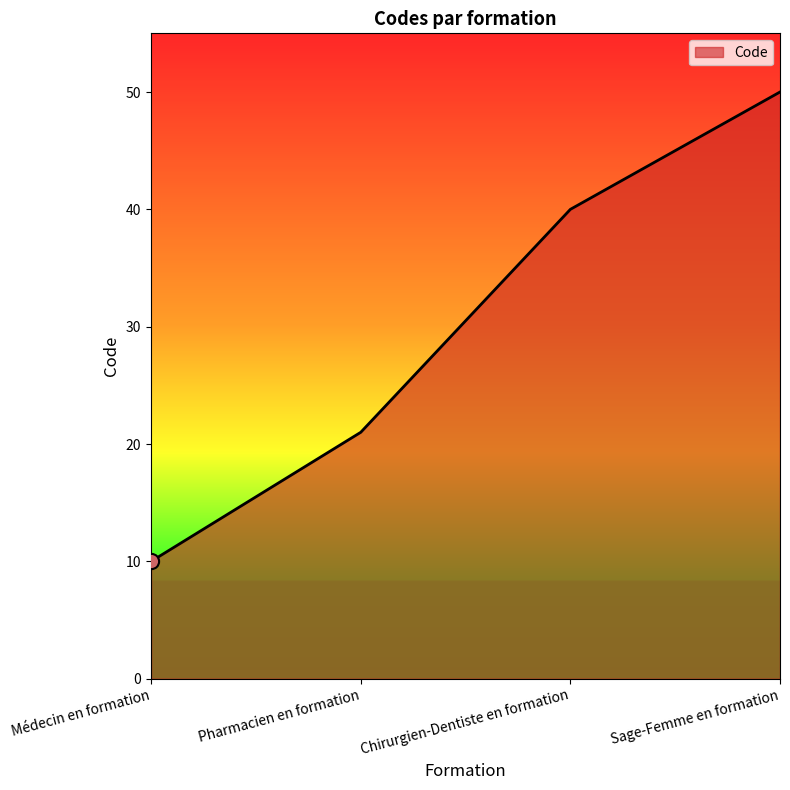

Which has a higher value, Sage-Femme en formation or Pharmacien en formation?

Sage-Femme en formation